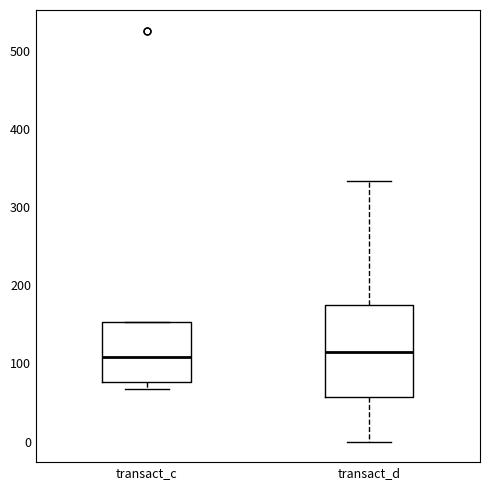

Which box is the tallest, from its lower edge to its upper edge?

transact_d